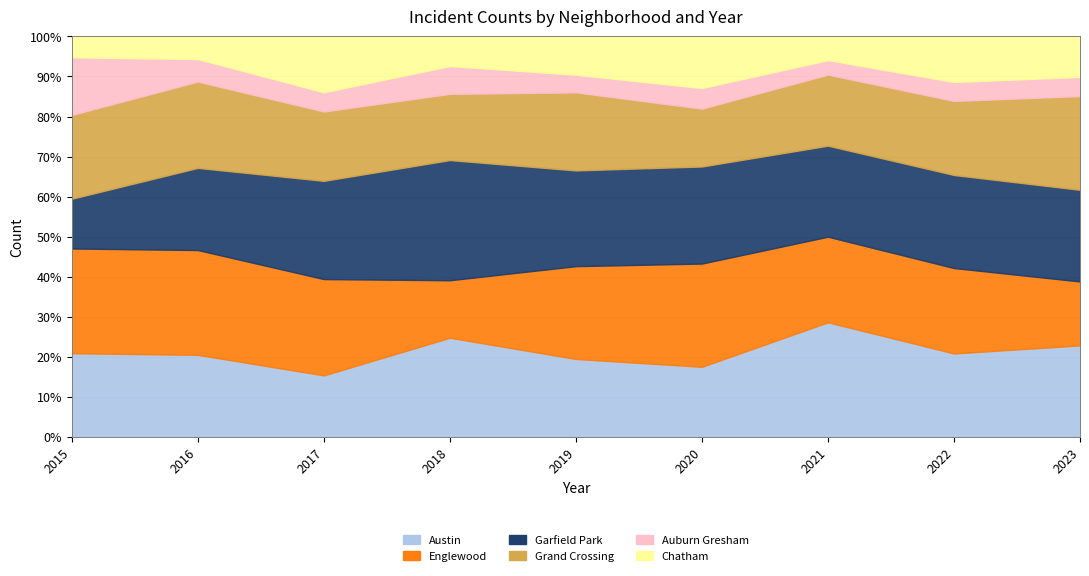

What is the difference between the highest and lowest values at 2017?

41